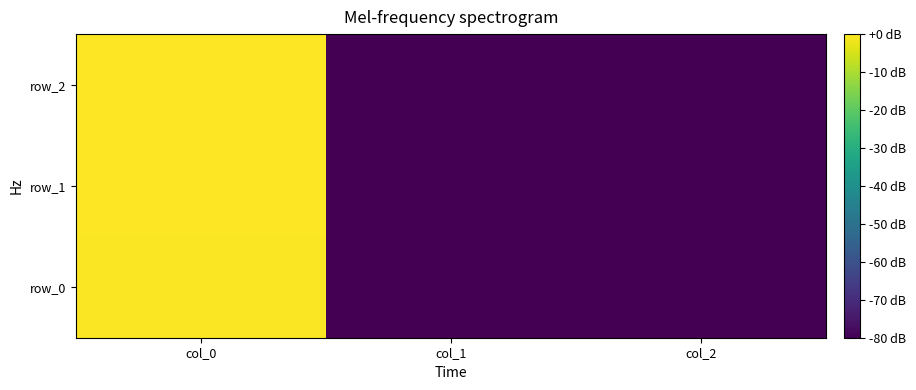

True or false: row_1 has a value of -0.3 at col_0.

False